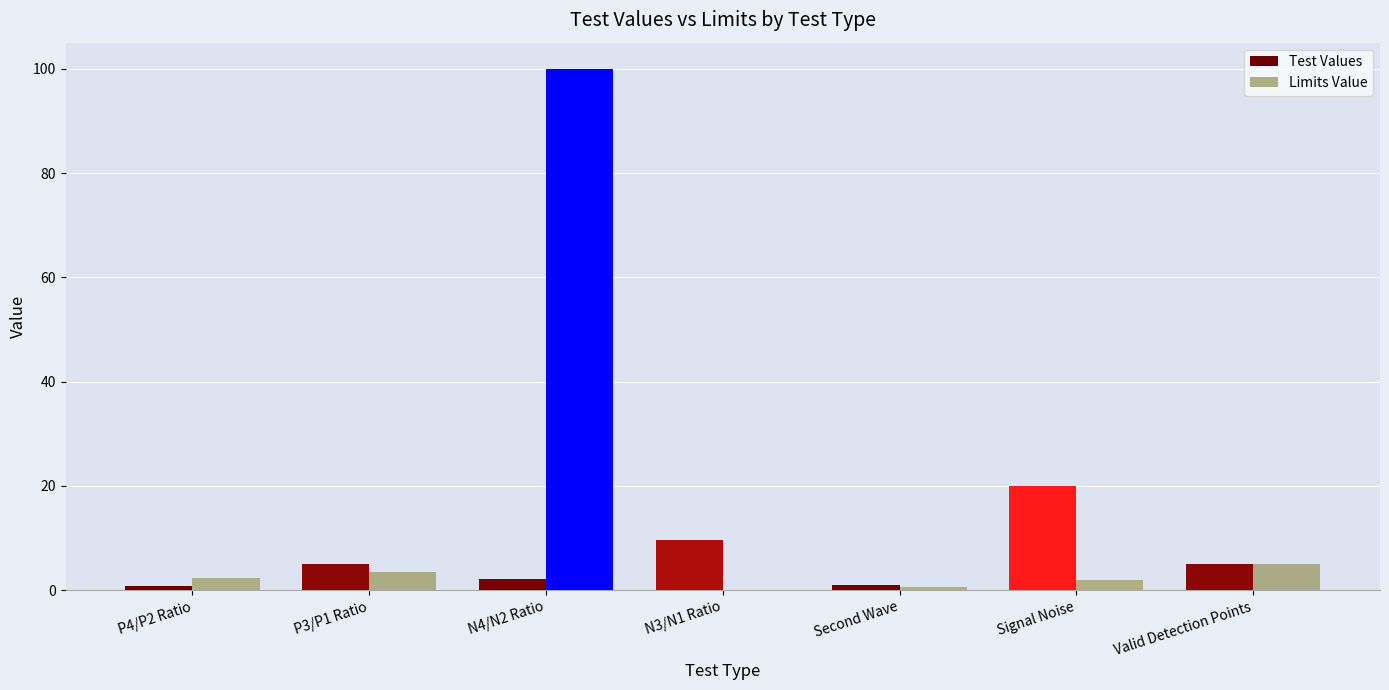

What is the approximate value of Limits Value at Valid Detection Points?

5.0